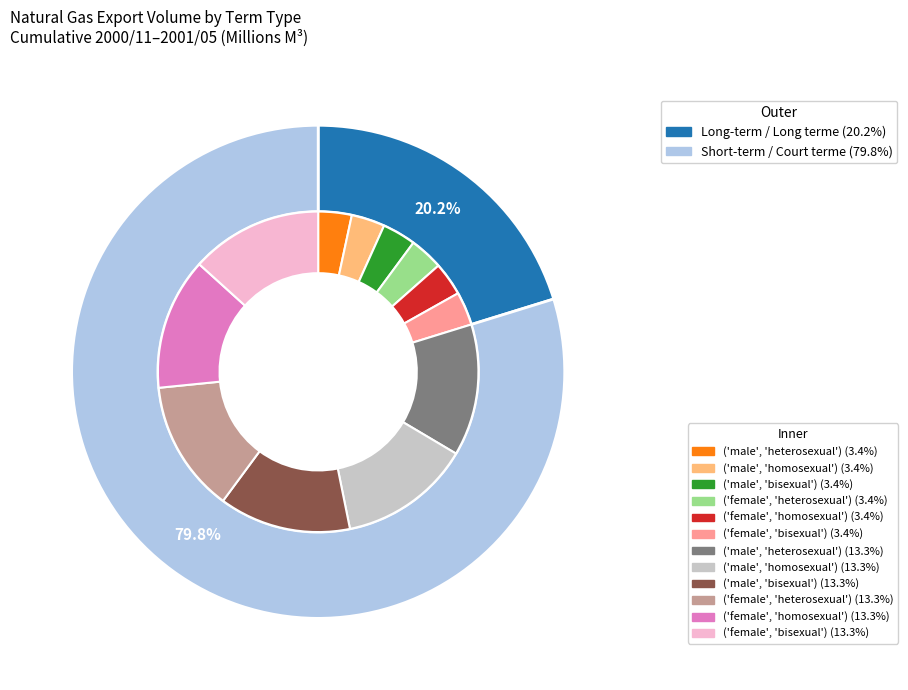

What percentage is NOT represented by Long-term / Long terme?

79.8%